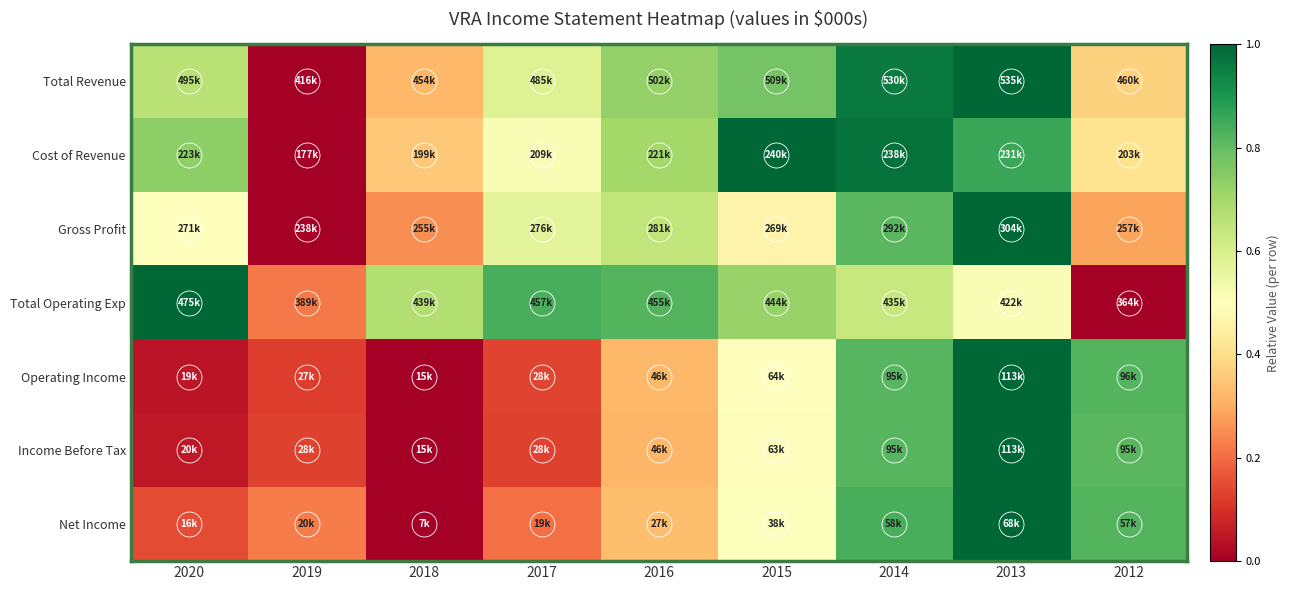

Reading right to left, what are all the values shown in this chart?

Total Revenue: 2012=0.4	2013=1.0	2014=1.0	2015=0.8	2016=0.7	2017=0.6	2018=0.3	2019=0.0	2020=0.7
Cost of Revenue: 2012=0.4	2013=0.9	2014=1.0	2015=1.0	2016=0.7	2017=0.5	2018=0.4	2019=0.0	2020=0.7
Gross Profit: 2012=0.3	2013=1.0	2014=0.8	2015=0.5	2016=0.6	2017=0.6	2018=0.3	2019=0.0	2020=0.5
Total Operating Exp: 2012=0.0	2013=0.5	2014=0.6	2015=0.7	2016=0.8	2017=0.8	2018=0.7	2019=0.2	2020=1.0
Operating Income: 2012=0.8	2013=1.0	2014=0.8	2015=0.5	2016=0.3	2017=0.1	2018=0.0	2019=0.1	2020=0.0
Income Before Tax: 2012=0.8	2013=1.0	2014=0.8	2015=0.5	2016=0.3	2017=0.1	2018=0.0	2019=0.1	2020=0.1
Net Income: 2012=0.8	2013=1.0	2014=0.8	2015=0.5	2016=0.3	2017=0.2	2018=0.0	2019=0.2	2020=0.1